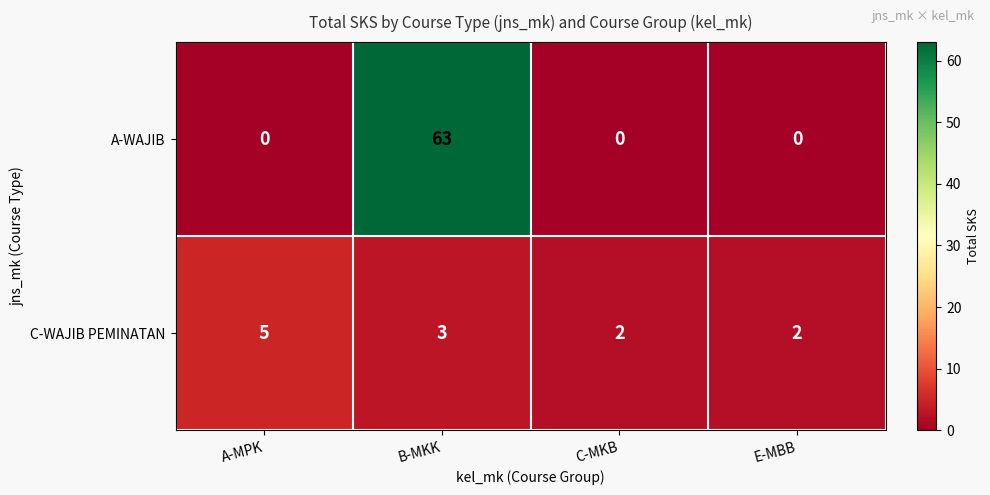

Reading left to right, list all the values displayed in this chart.

A-WAJIB: A-MPK=0	B-MKK=63	C-MKB=0	E-MBB=0
C-WAJIB PEMINATAN: A-MPK=5	B-MKK=3	C-MKB=2	E-MBB=2